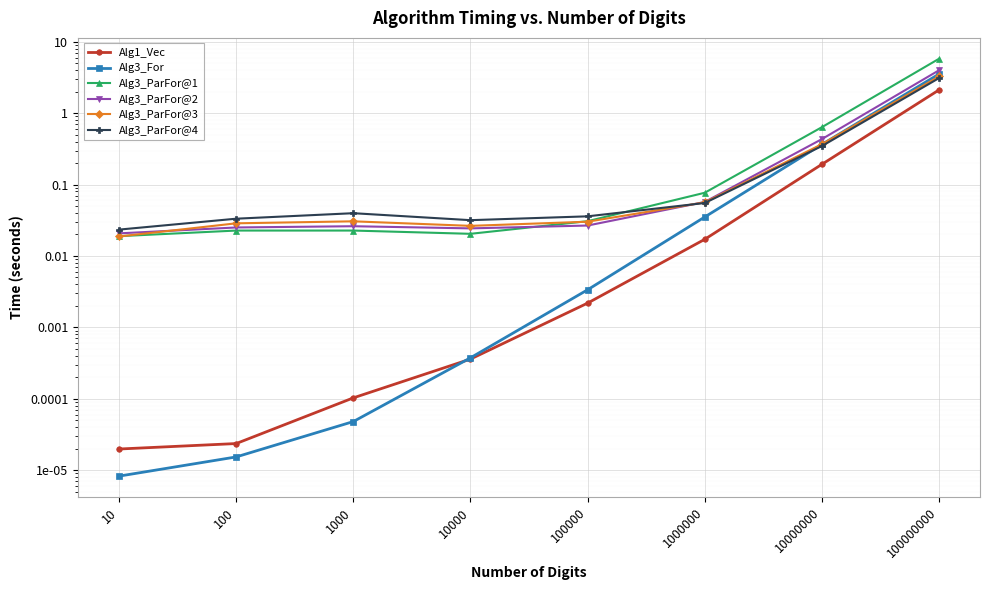

Which category has the lowest value across all series?

10